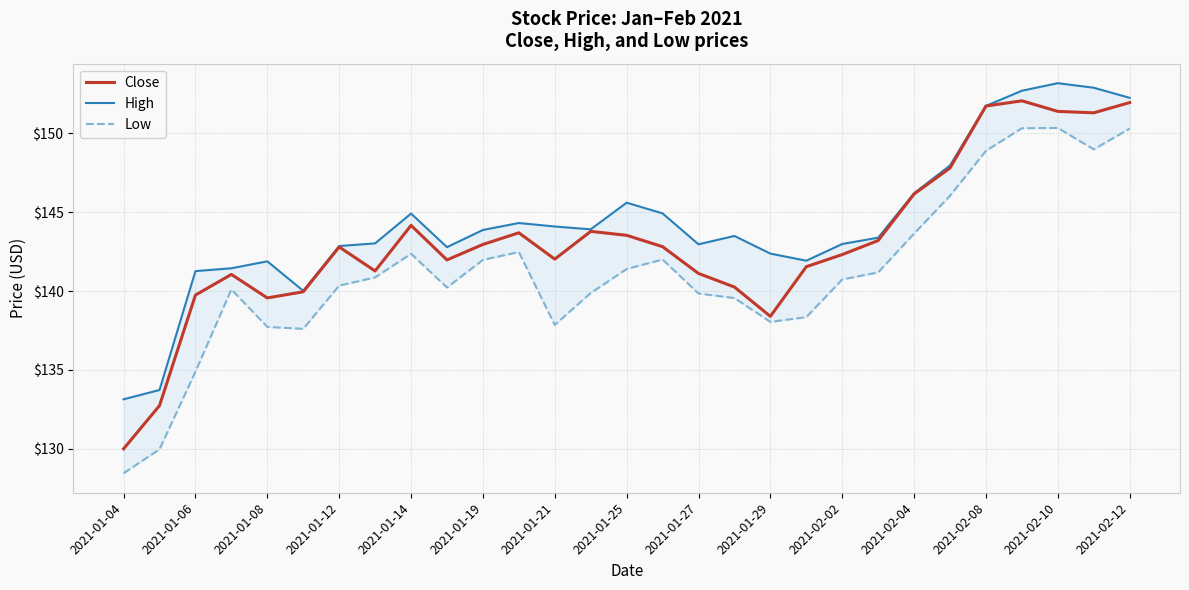

What is the difference between the maximum and minimum values in the High series?

20.1